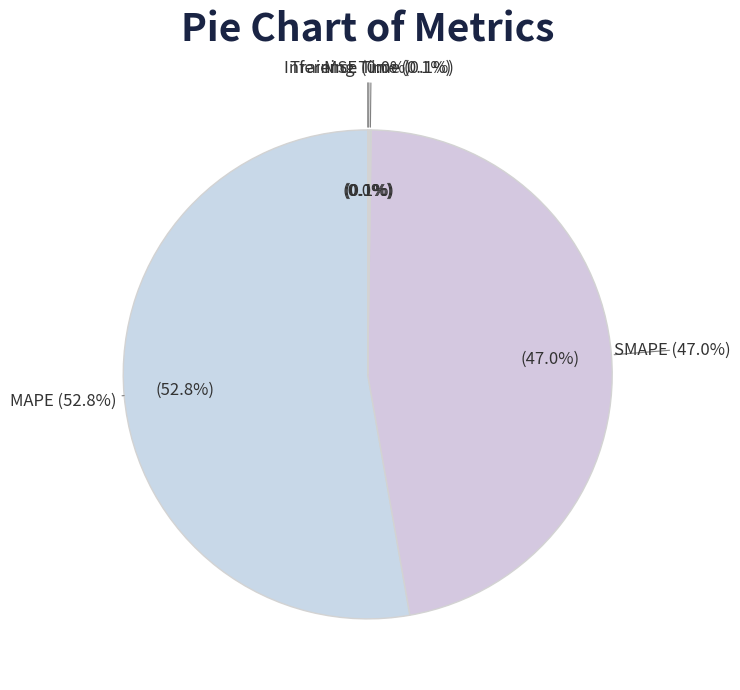

Which slice is the largest?

MAPE